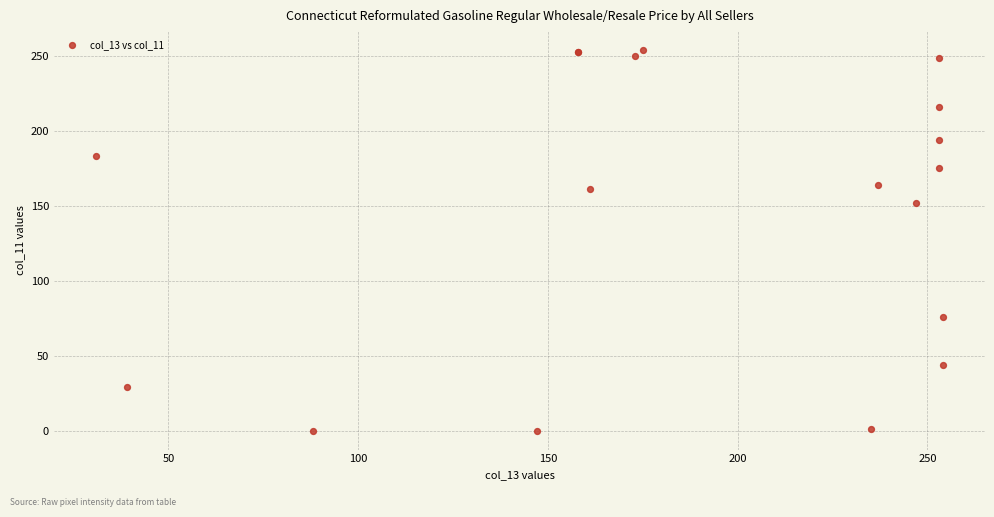

What Y value in the scatter plot is closest to 127?

152